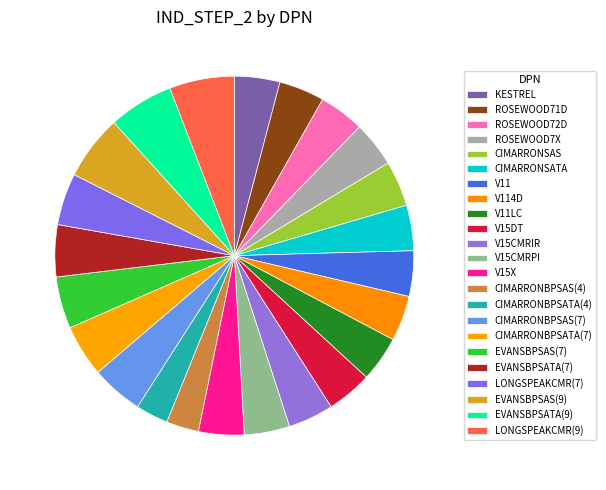

Which slice is the smallest?

CIMARRONBPSAS(4)